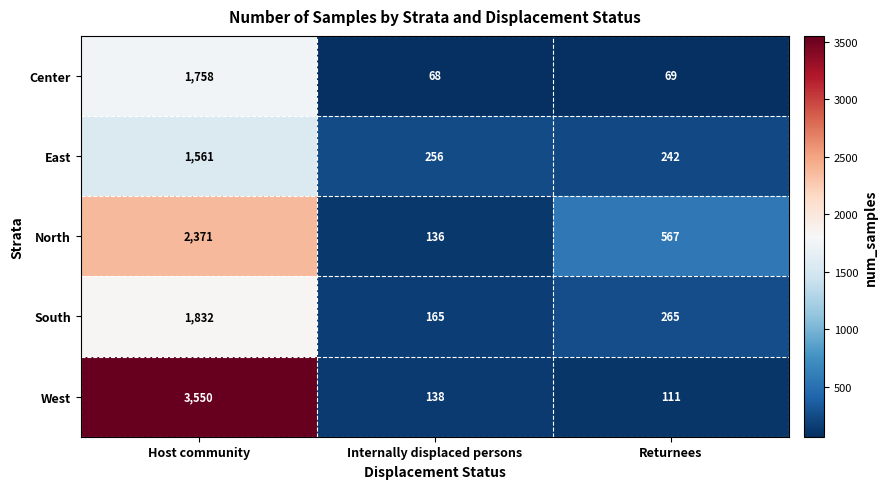

At which label does South reach its minimum?

Internally displaced persons